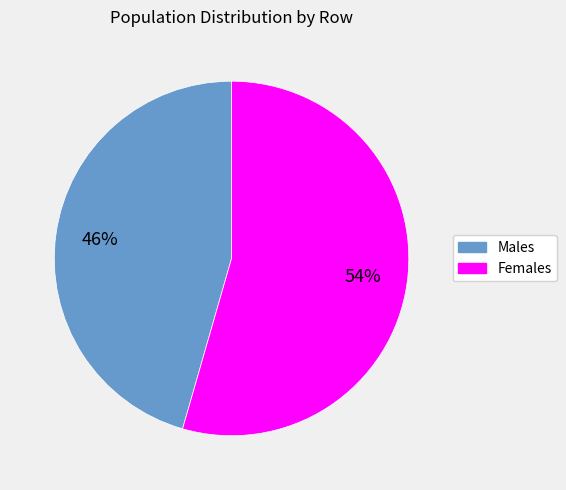

Rank the categories by value from lowest to highest.

Males, Females